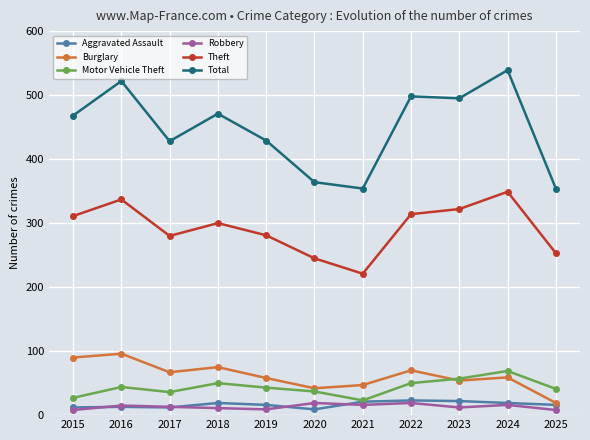

The Burglary series shows 168 at 2016. True or false?

False